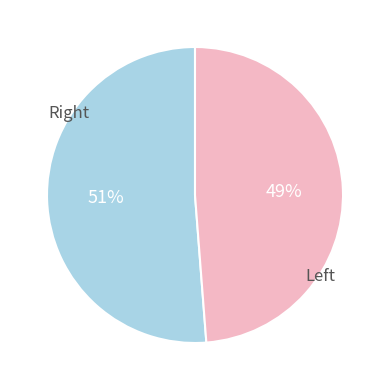

Does any single category account for the majority?

Yes